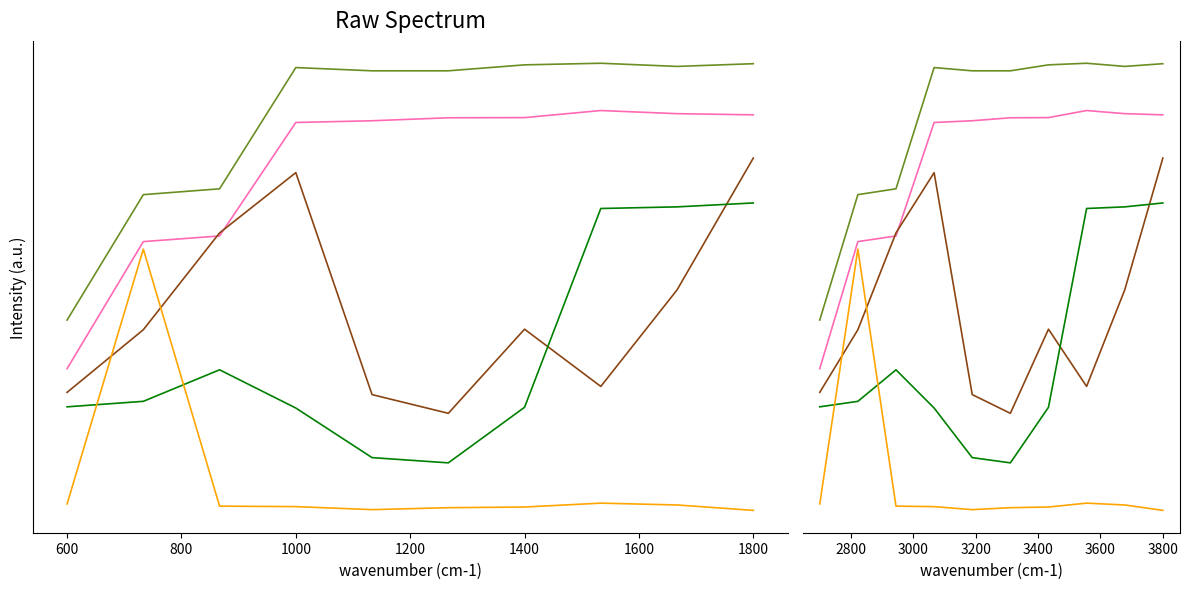

How many interior local peaks does the CNPJ ORDEM series have?

2